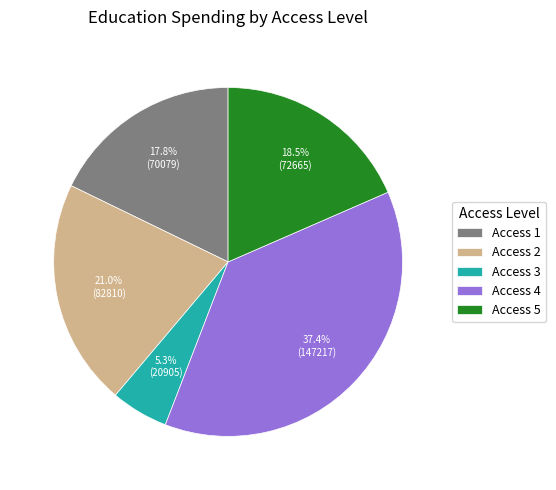

Is there any slice that represents more than half of the pie?

No